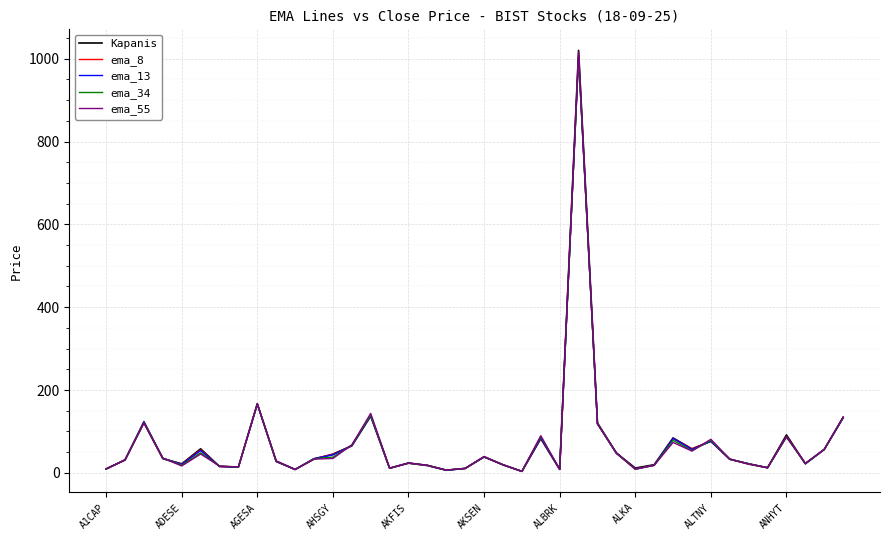

Which series has the largest range (max minus min)?

Kapanis